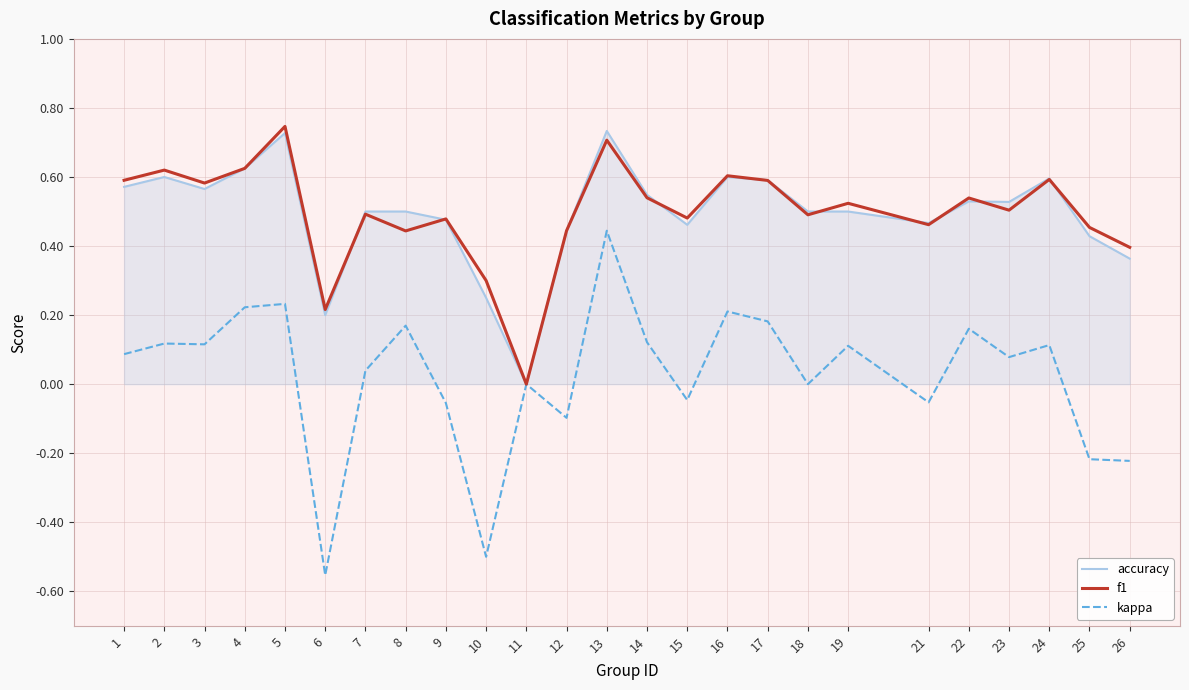

How many interior local valleys does the f1 series have?

8